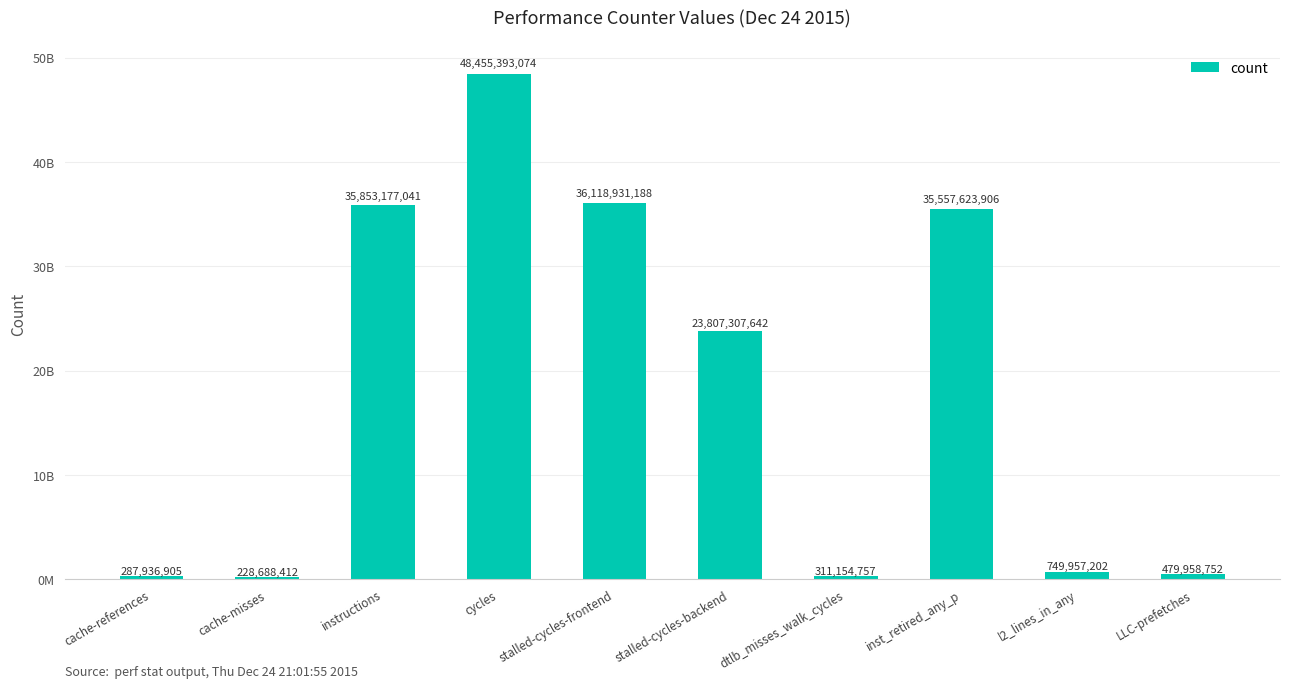

Are the bars horizontal?

No